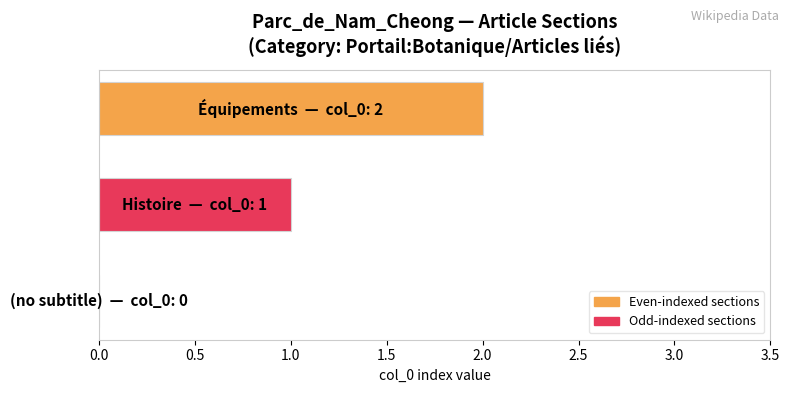

How many values are between 0 and 2?

3